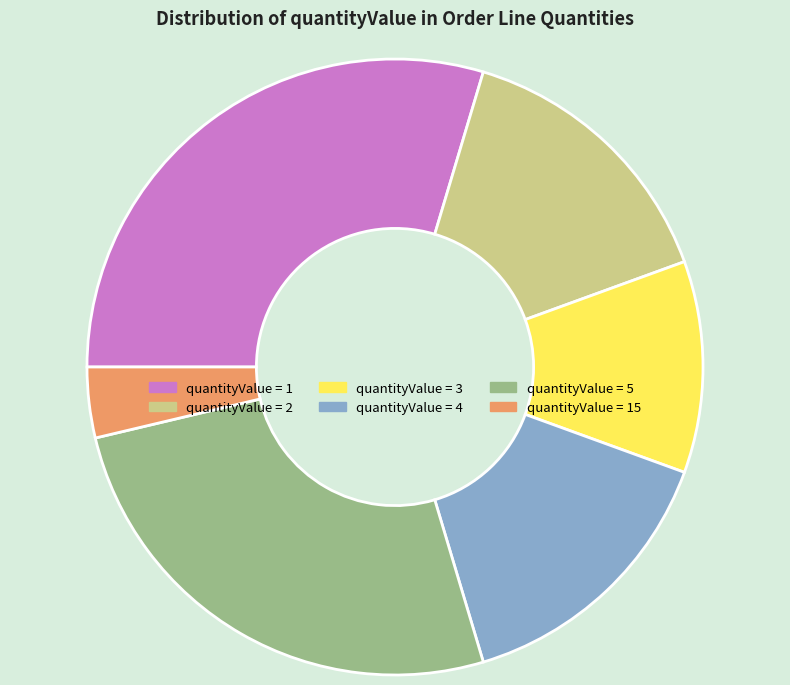

Is there a majority slice in this chart?

No